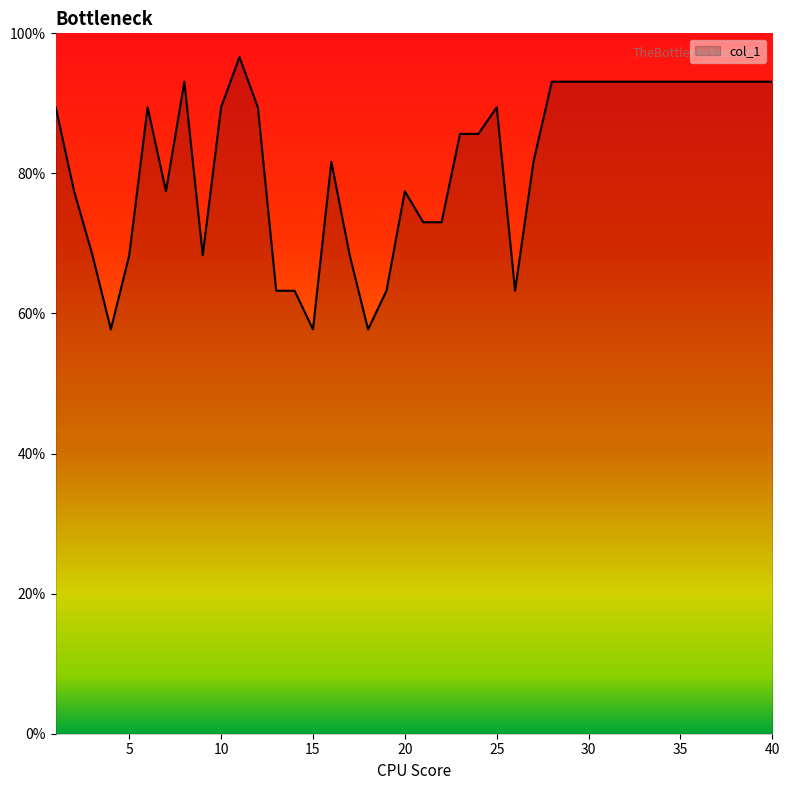

What is the difference between the maximum and minimum values?

38.9